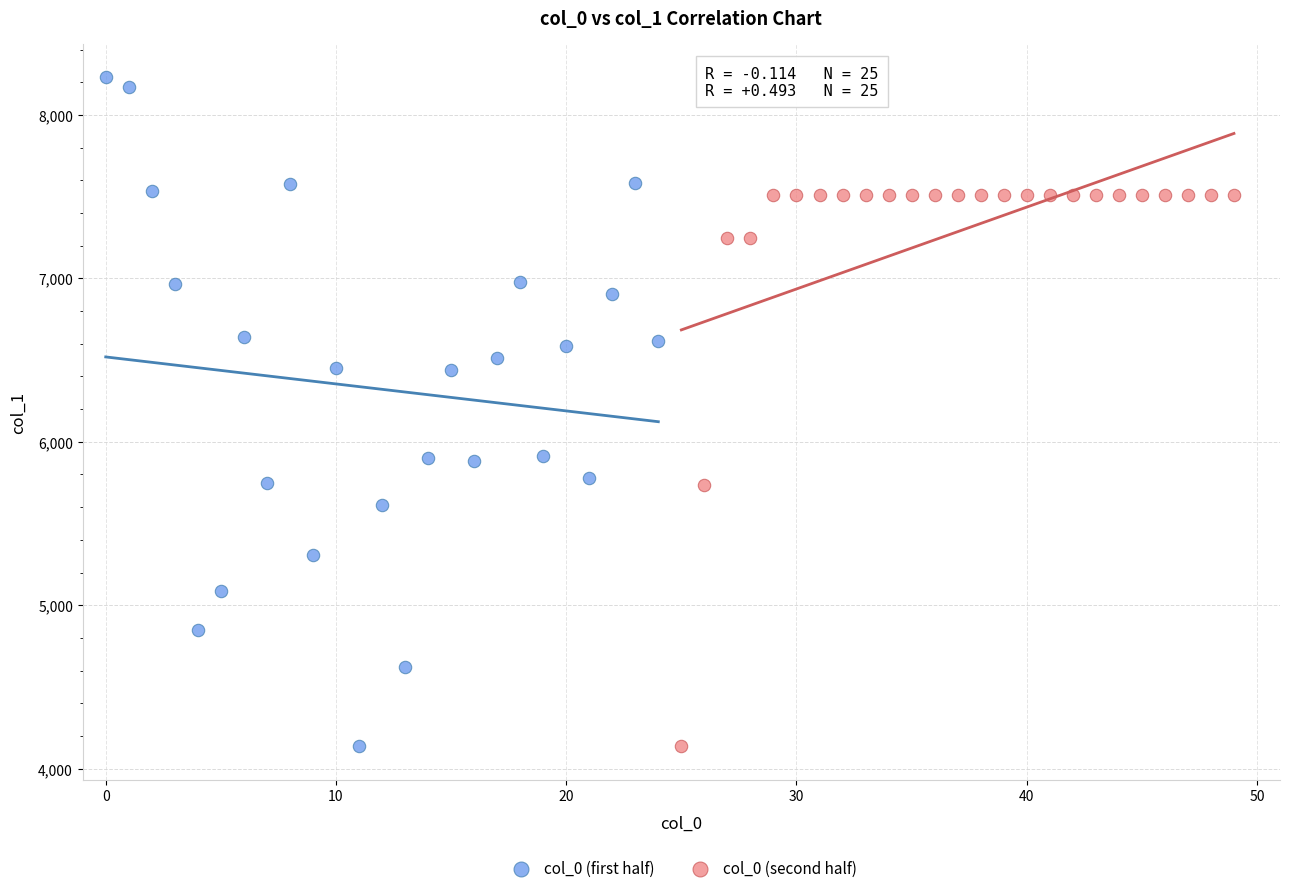

Which series reaches the maximum Y coordinate?

col_0 (first half)